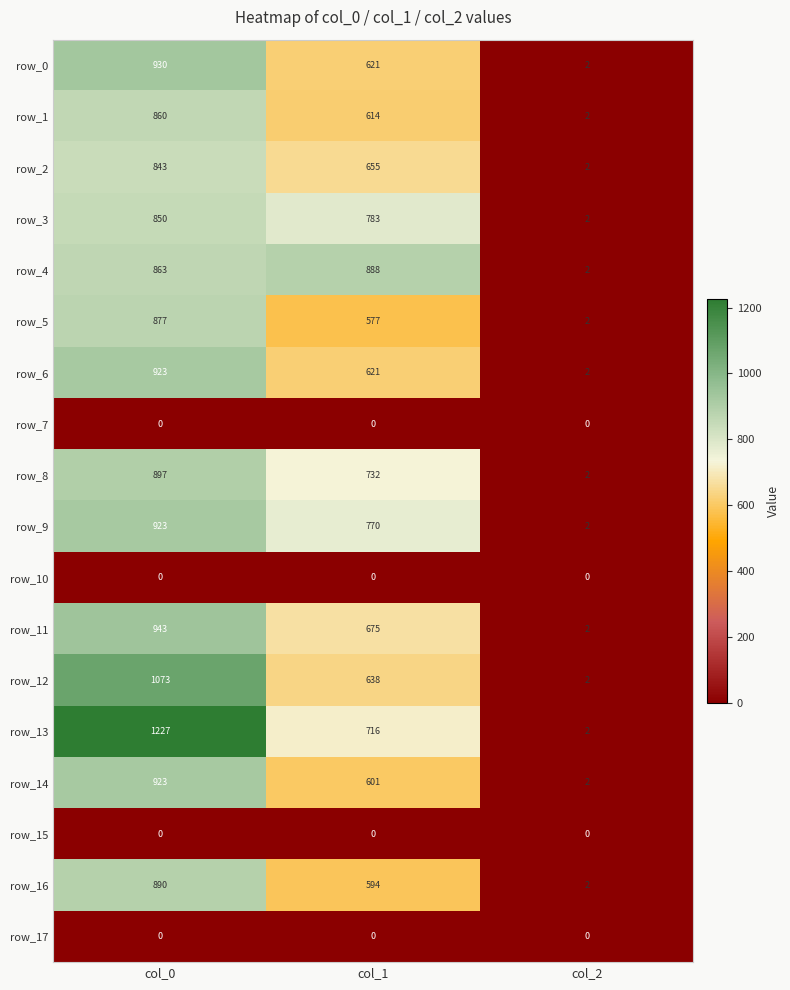

Rank the categories by row_8 value from lowest to highest.

col_2, col_1, col_0